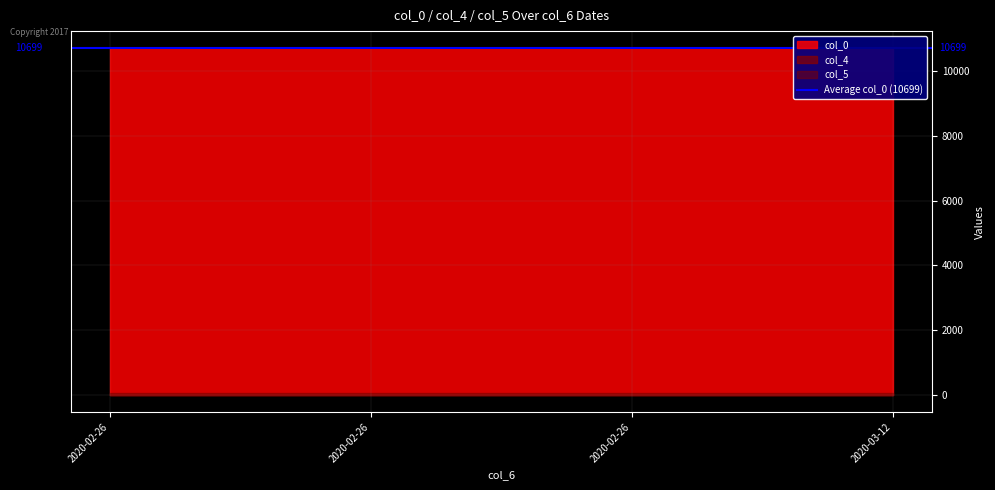

What is the label of the 3rd point from the right?

2020-02-26